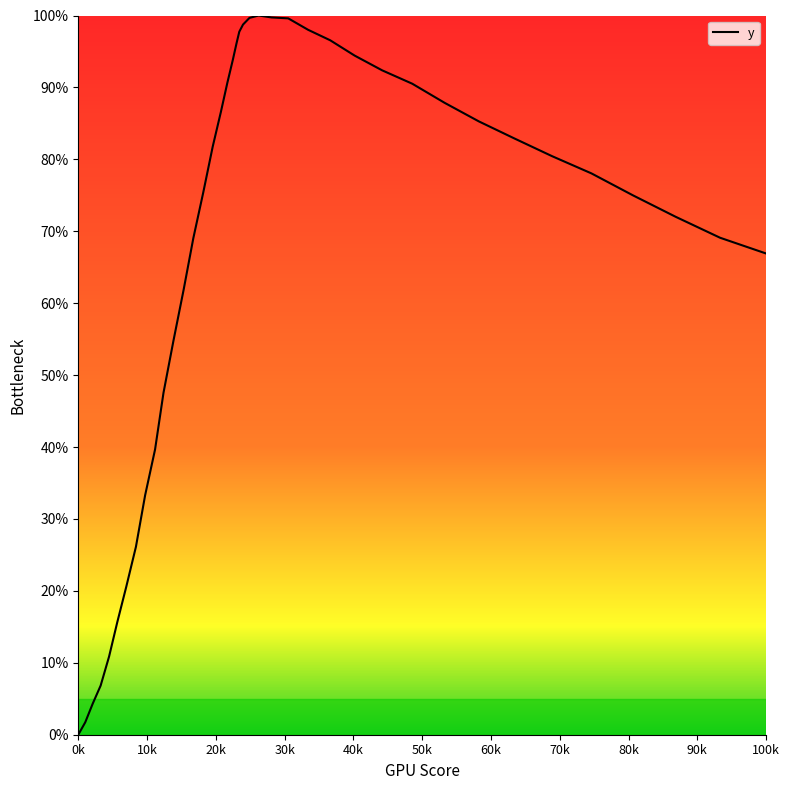

What is the difference between the maximum and minimum values?

100.0